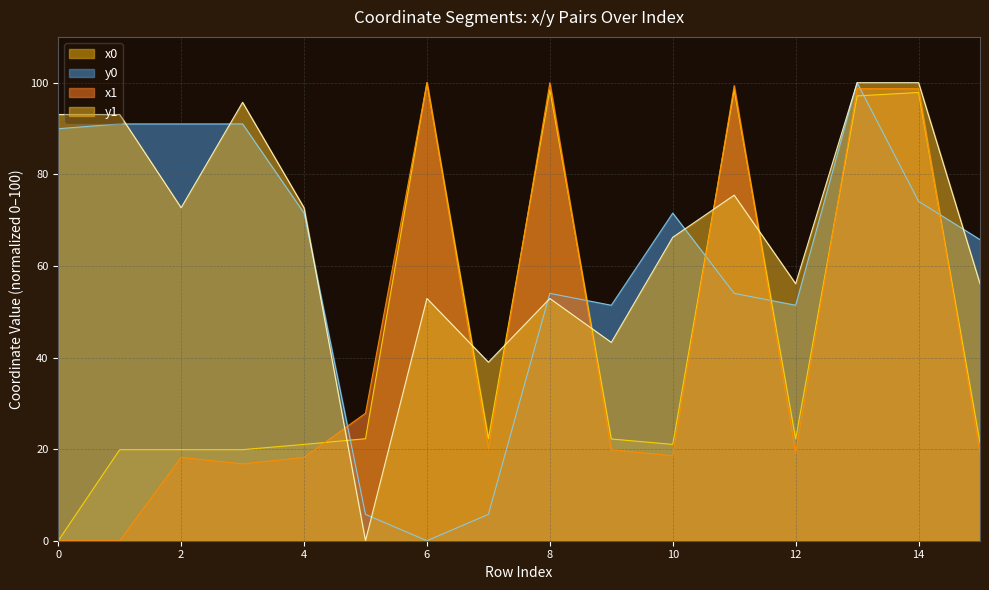

The value of x0 at 1 is 28.3. True or false?

False